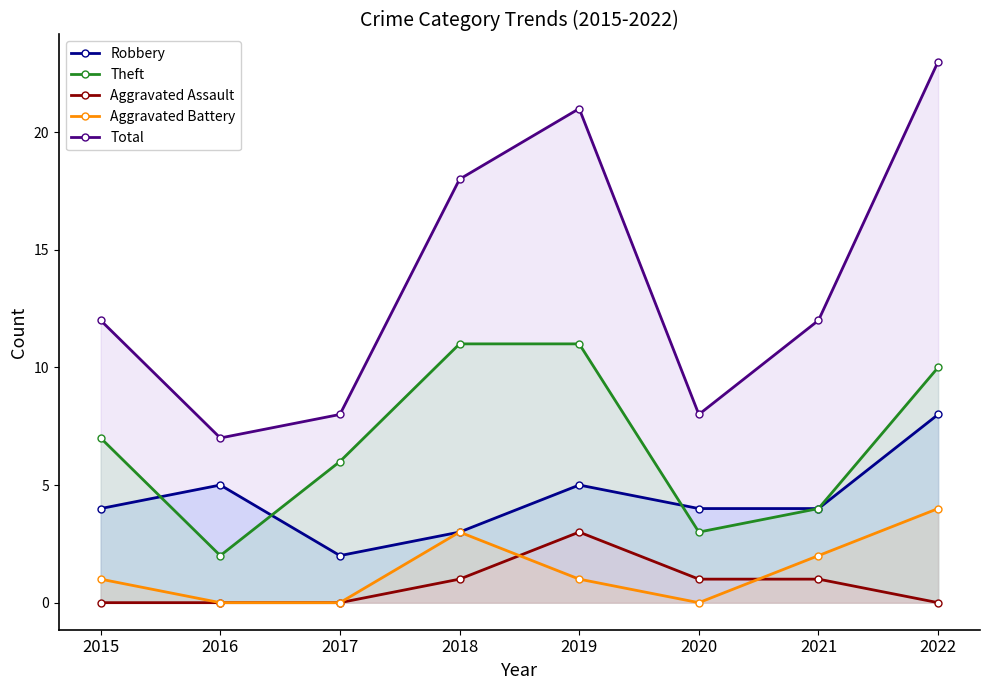

Rank the categories by Aggravated Assault value from highest to lowest.

2019, 2018, 2020, 2021, 2015, 2016, 2017, 2022